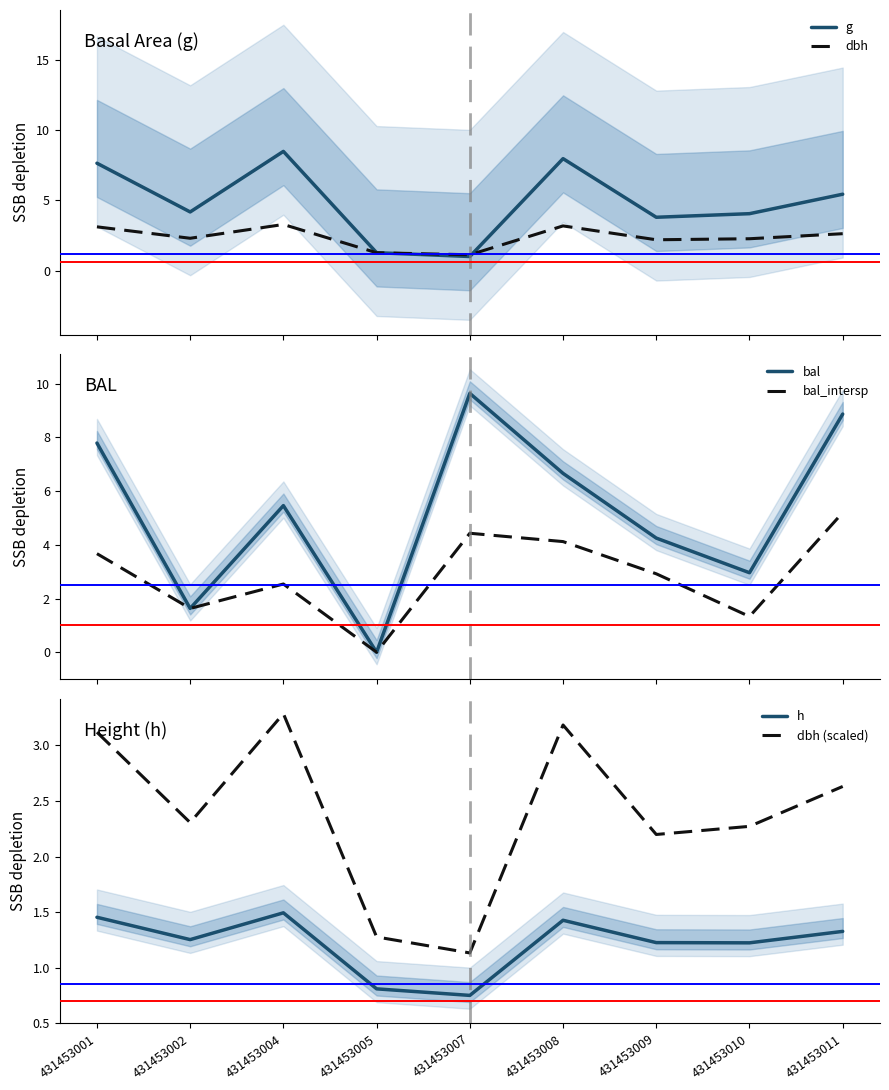

True or false: bal and dbh (scaled) cross at least once.

True